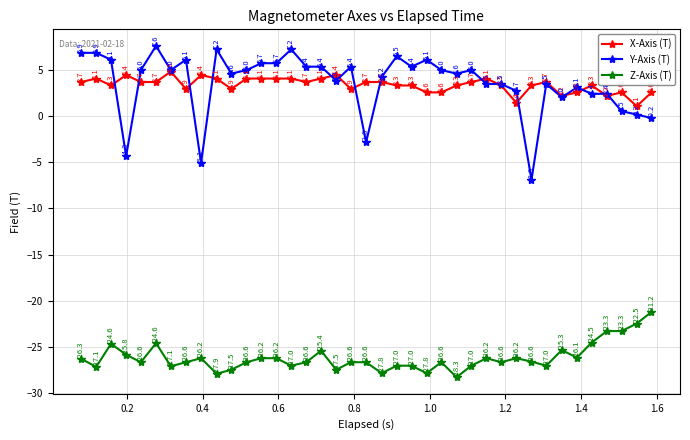

True or false: Z-Axis (T) and X-Axis (T) cross at least once.

False